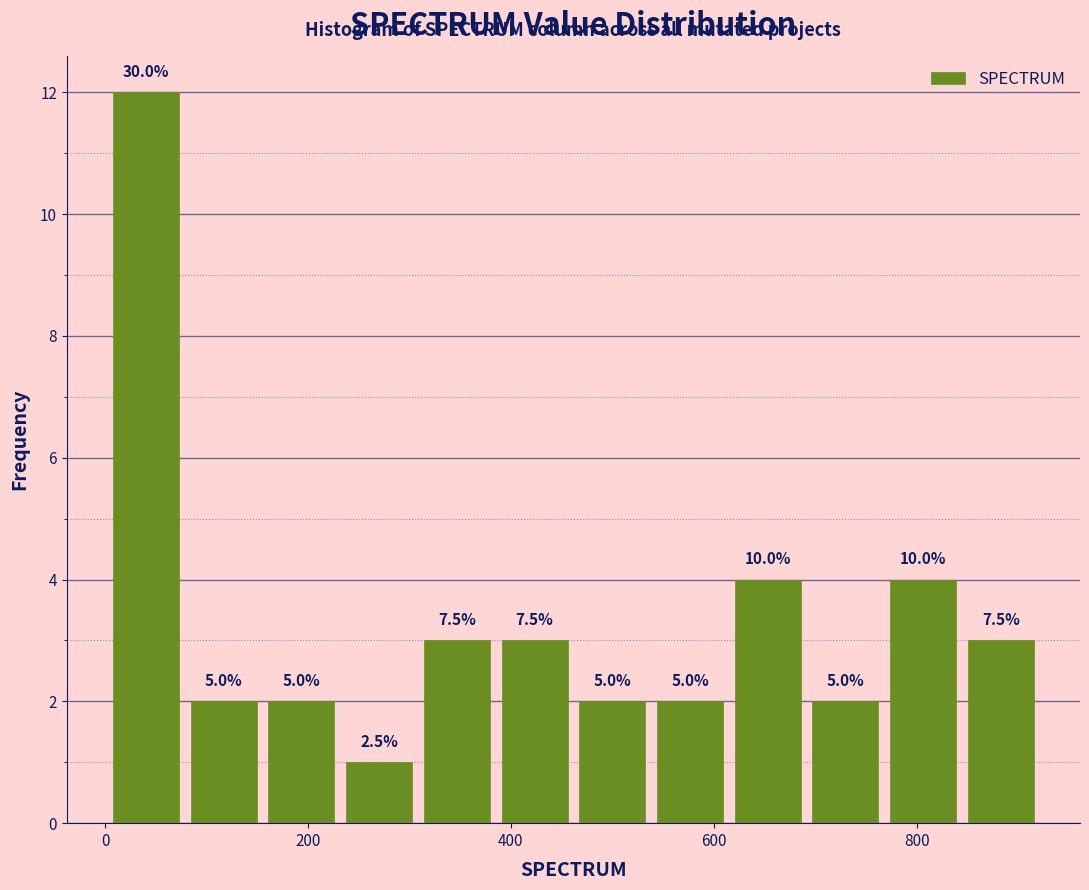

Around what value on the x-axis is the tallest bar? Give the approximate position of its centre, as read against the axis.

40